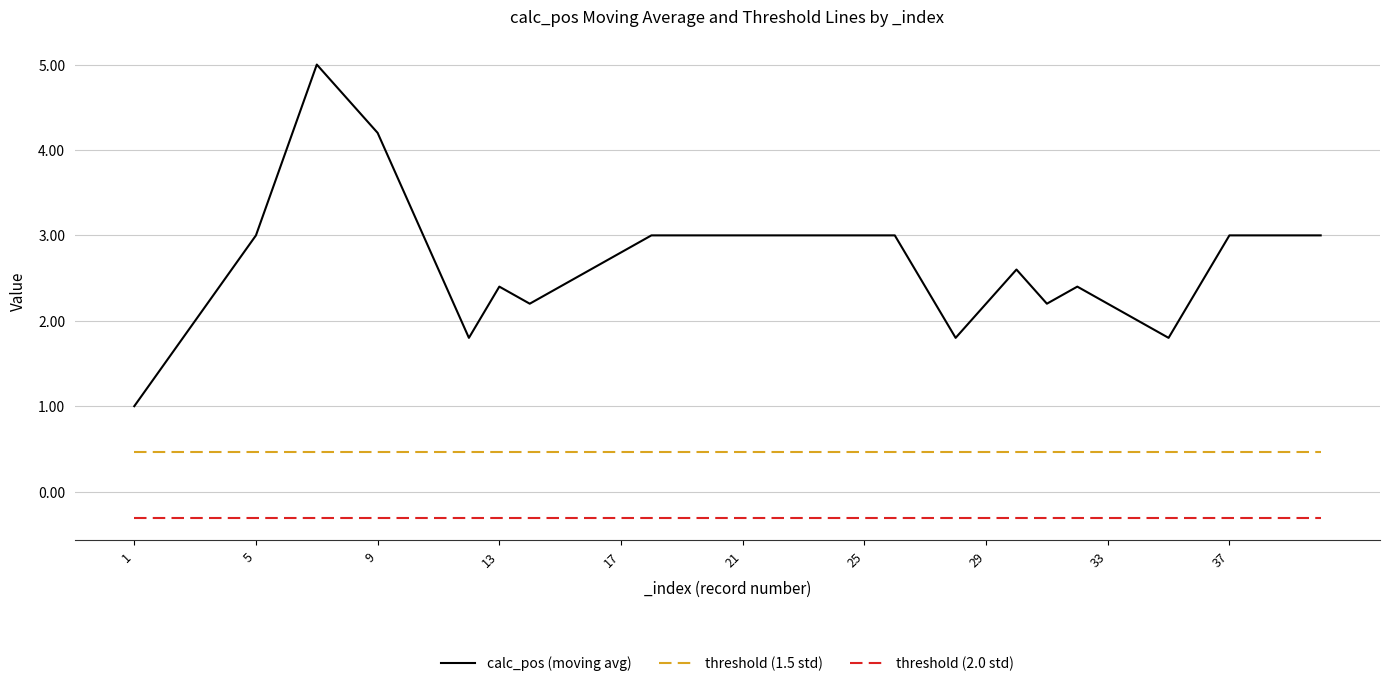

True or false: threshold (2.0 std) and calc_pos (moving avg) cross at least once.

False